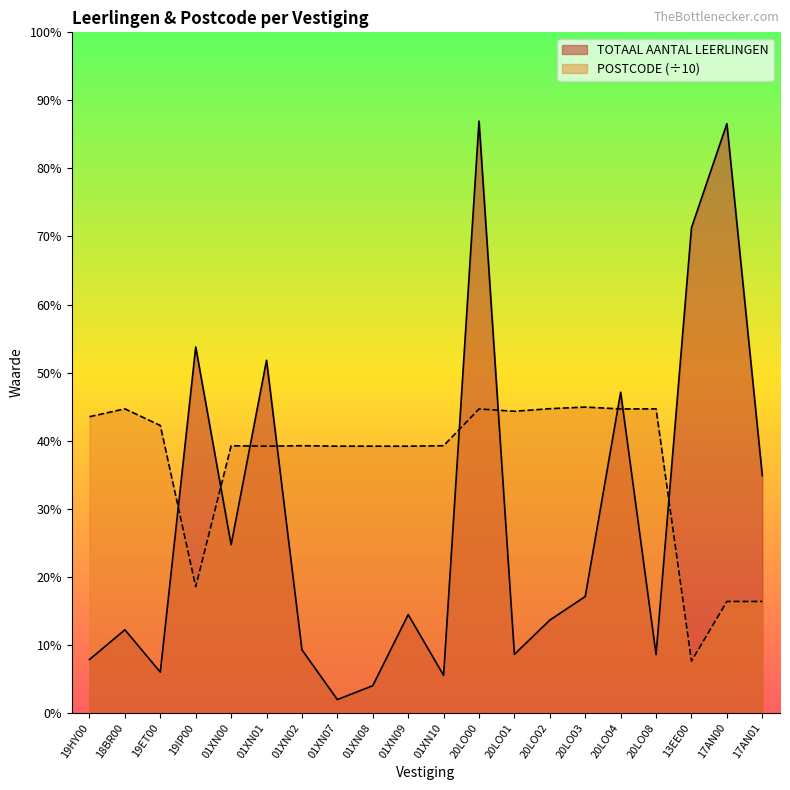

Does the chart display data point markers on the line(s)?

No